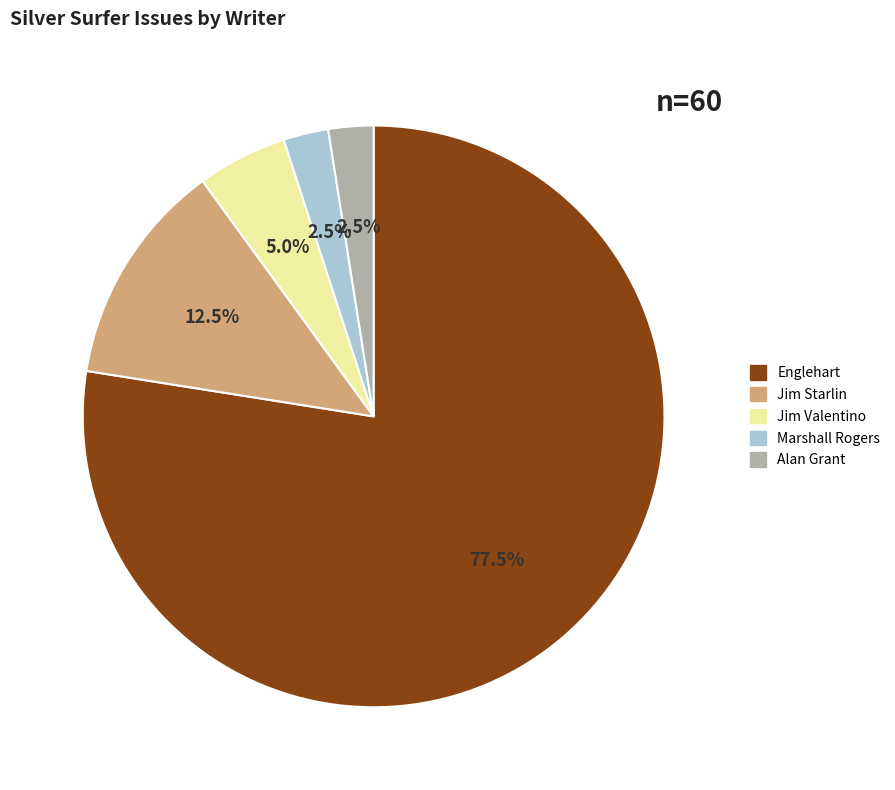

Is there a majority slice in this chart?

Yes